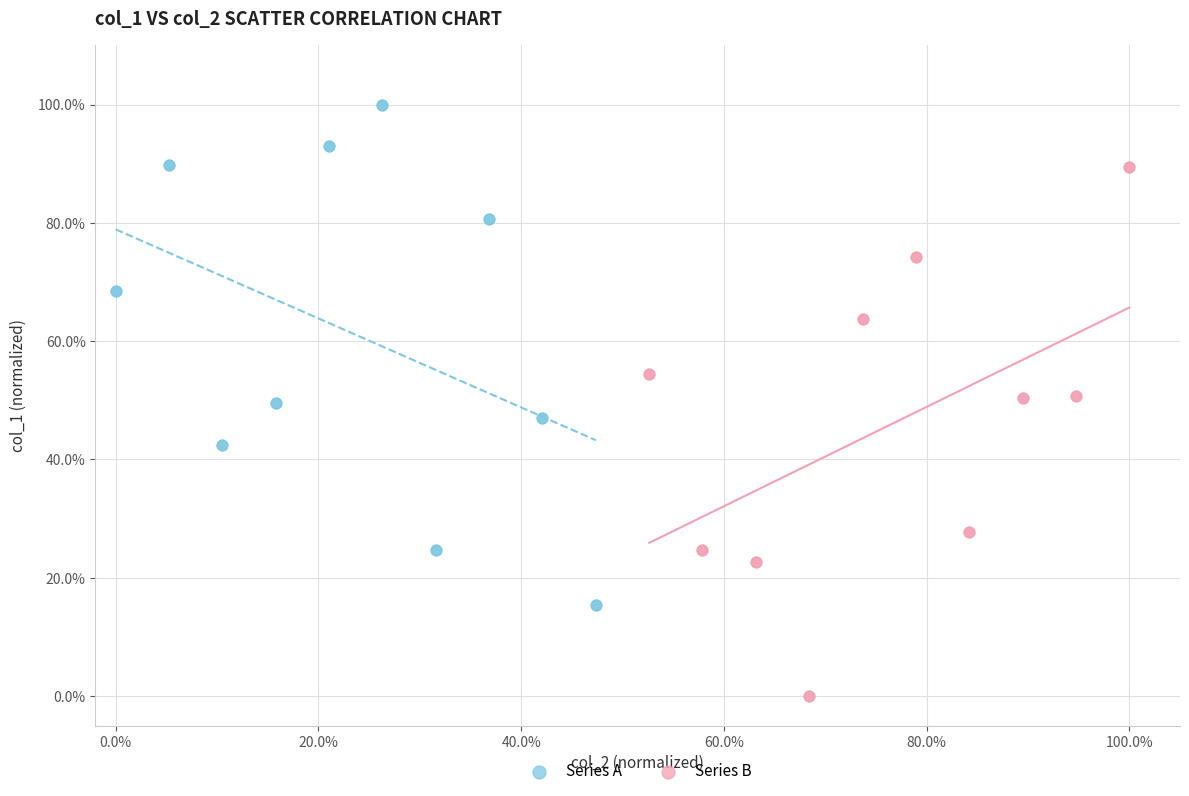

Which series contains the highest Y value?

Series A